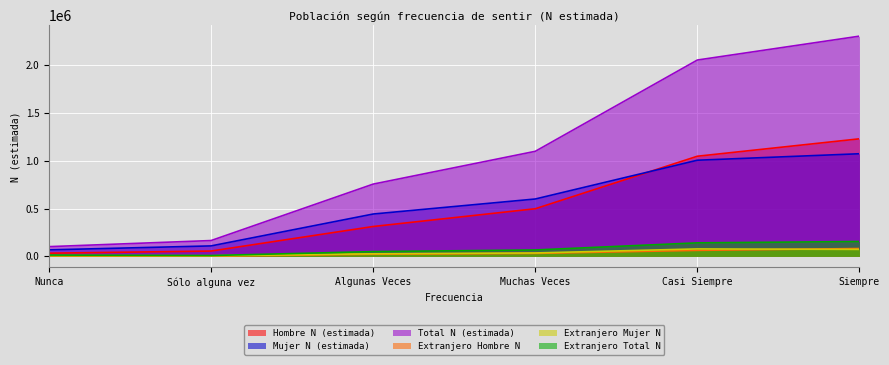

True or false: Hombre N (estimada) has a value of 313351 at Algunas Veces.

True